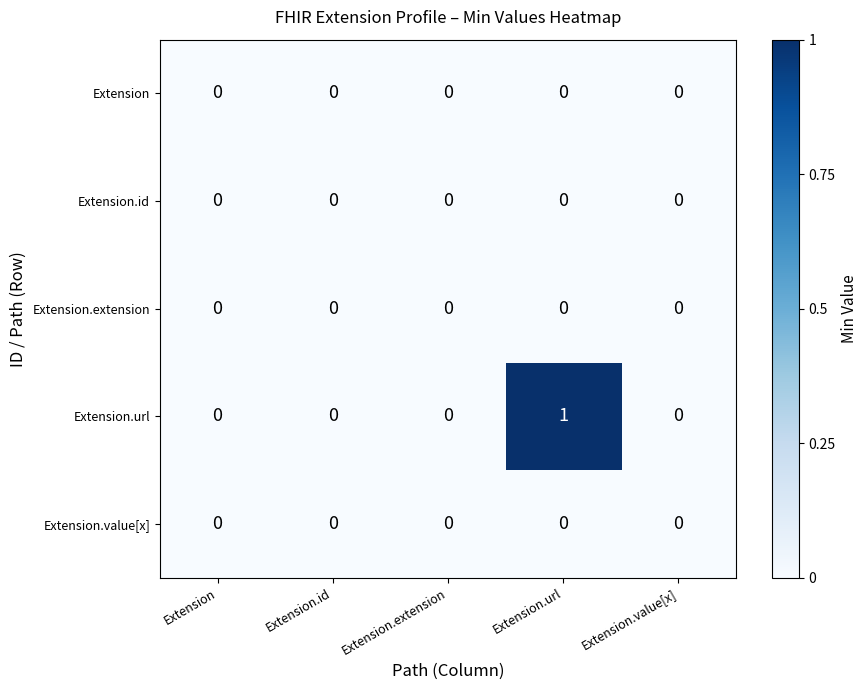

Which series changed the most between Extension and Extension.url?

Extension.url